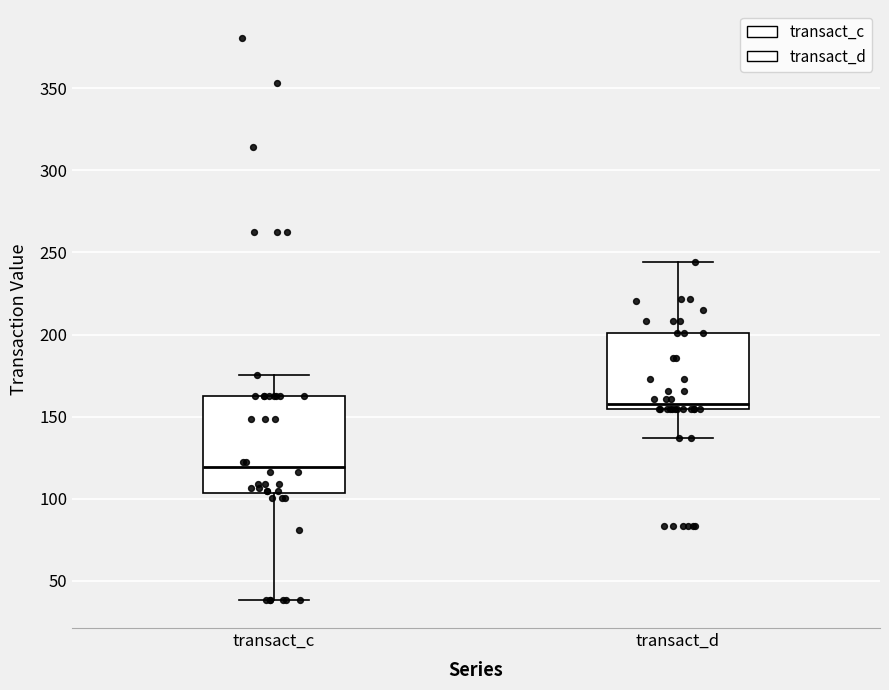

Which box's median line is the lowest?

transact_c